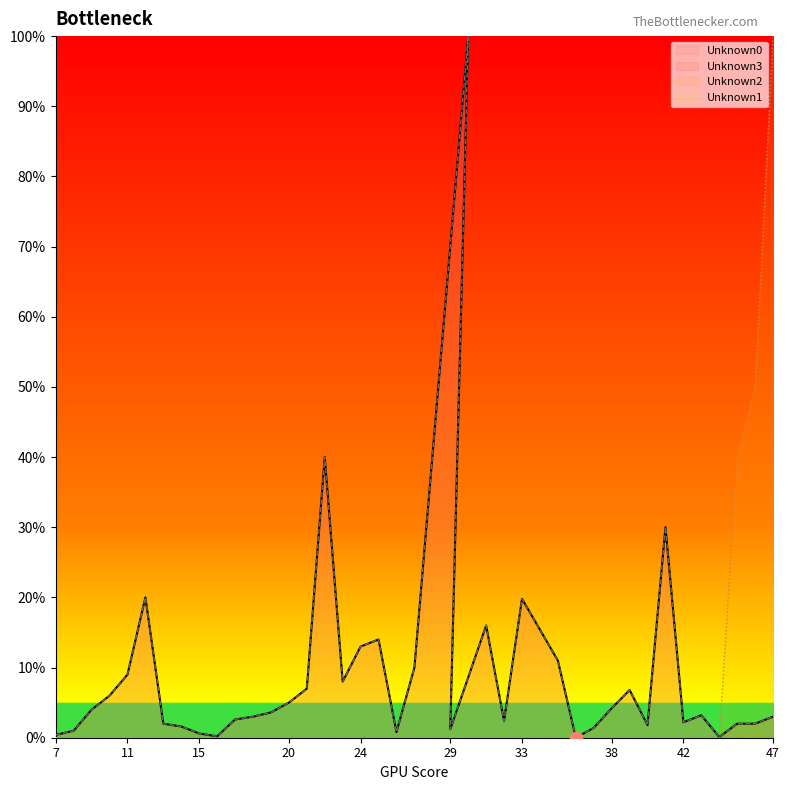

At how many categories does at least one series exceed 0?

38